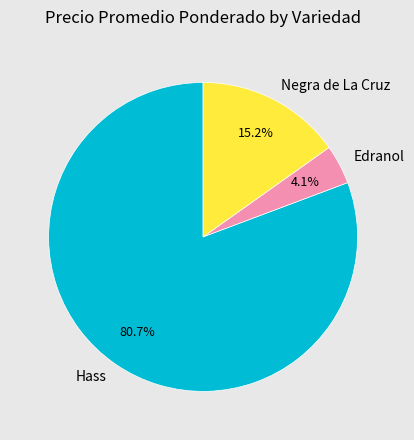

Which category has the biggest portion of the pie?

Hass